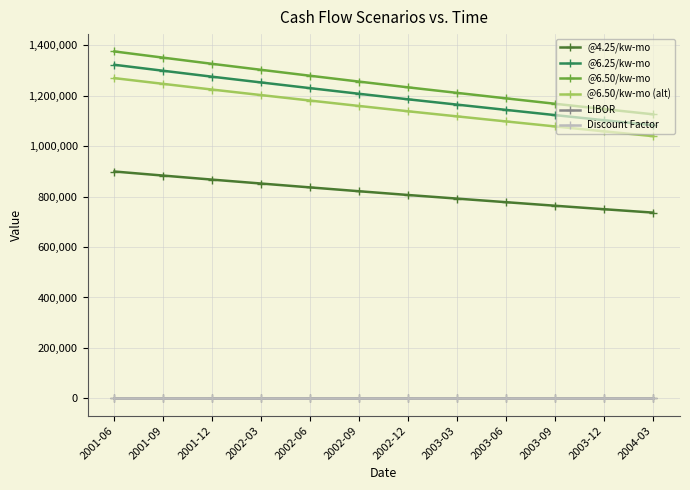

True or false: @6.25/kw-mo has a value of 1103222.9 at 2003-12.

True